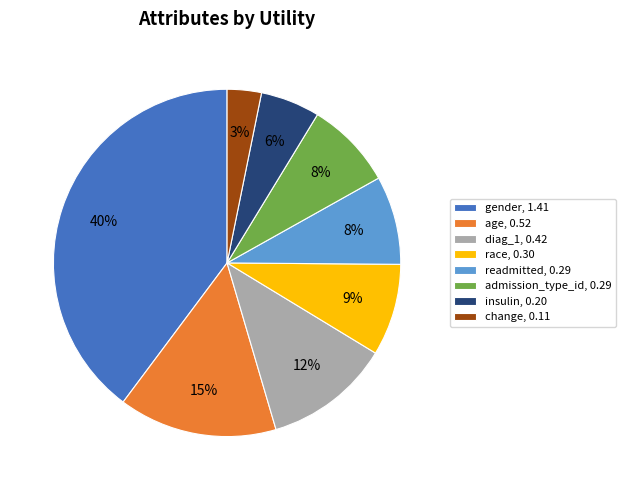

How many slices are in this pie chart?

8